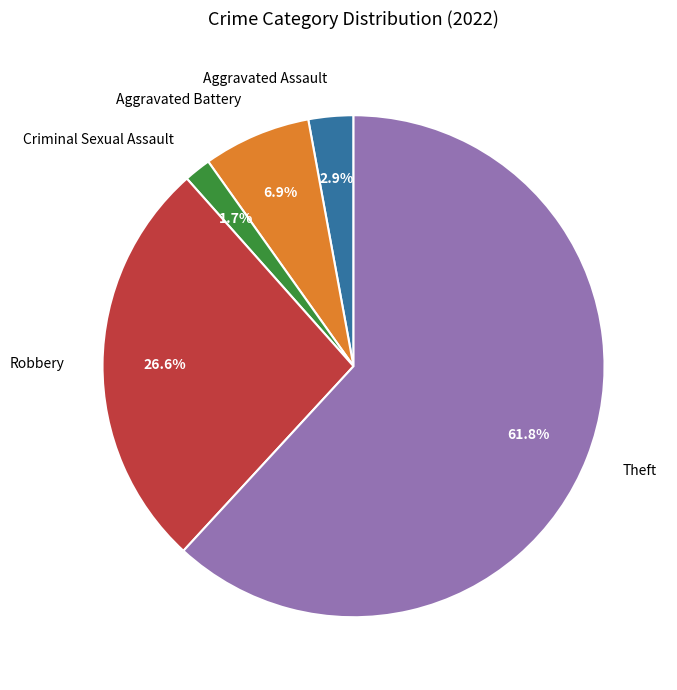

What percentage do Aggravated Battery and Aggravated Assault together represent?

9.8%